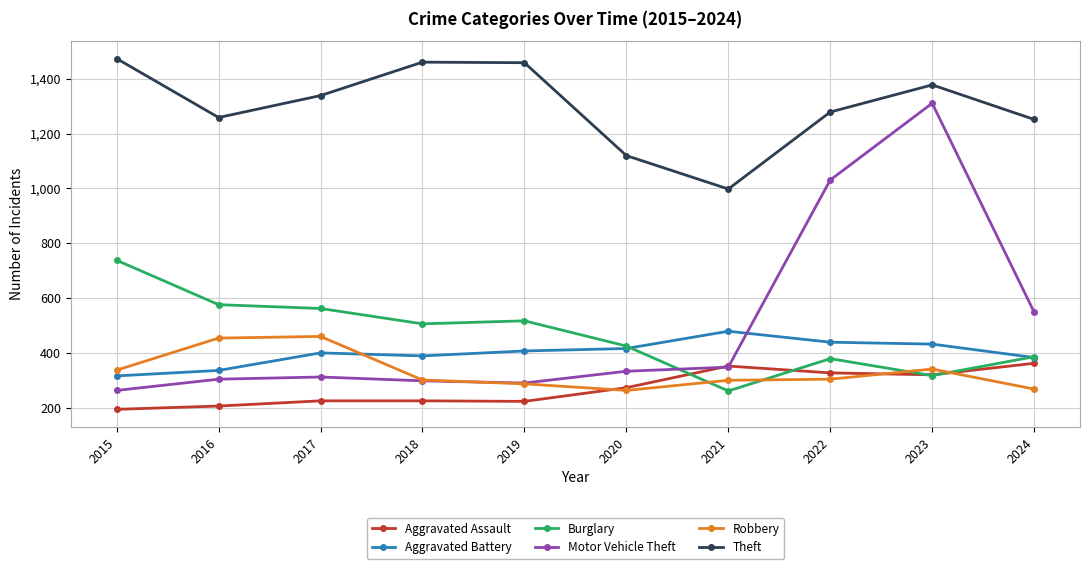

At which label does Motor Vehicle Theft reach its peak?

2023